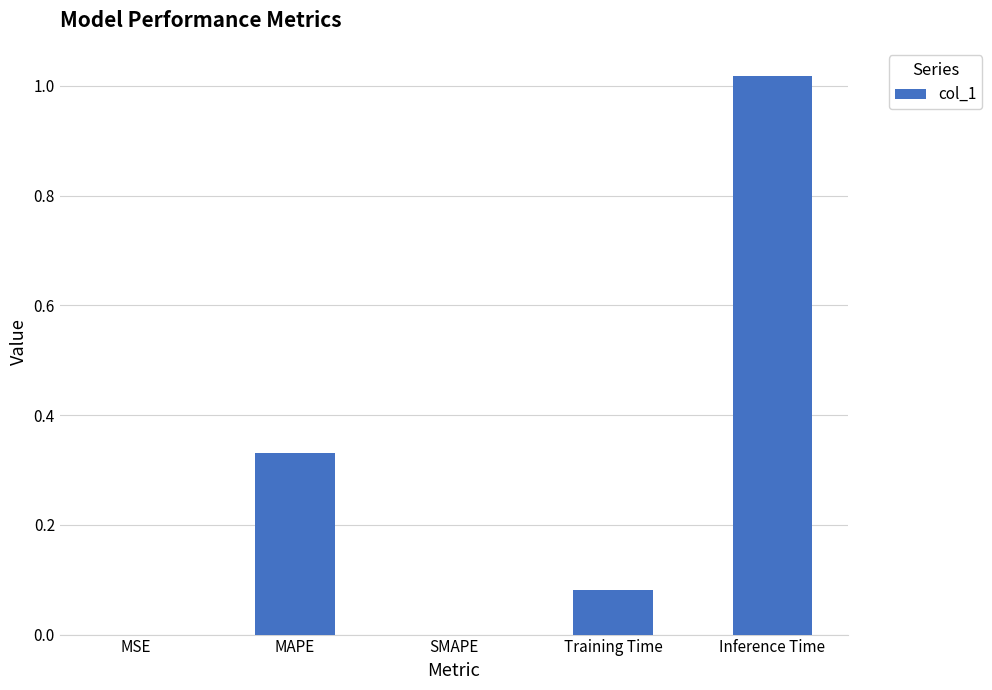

True or false: the data shows 0.0 at SMAPE.

True